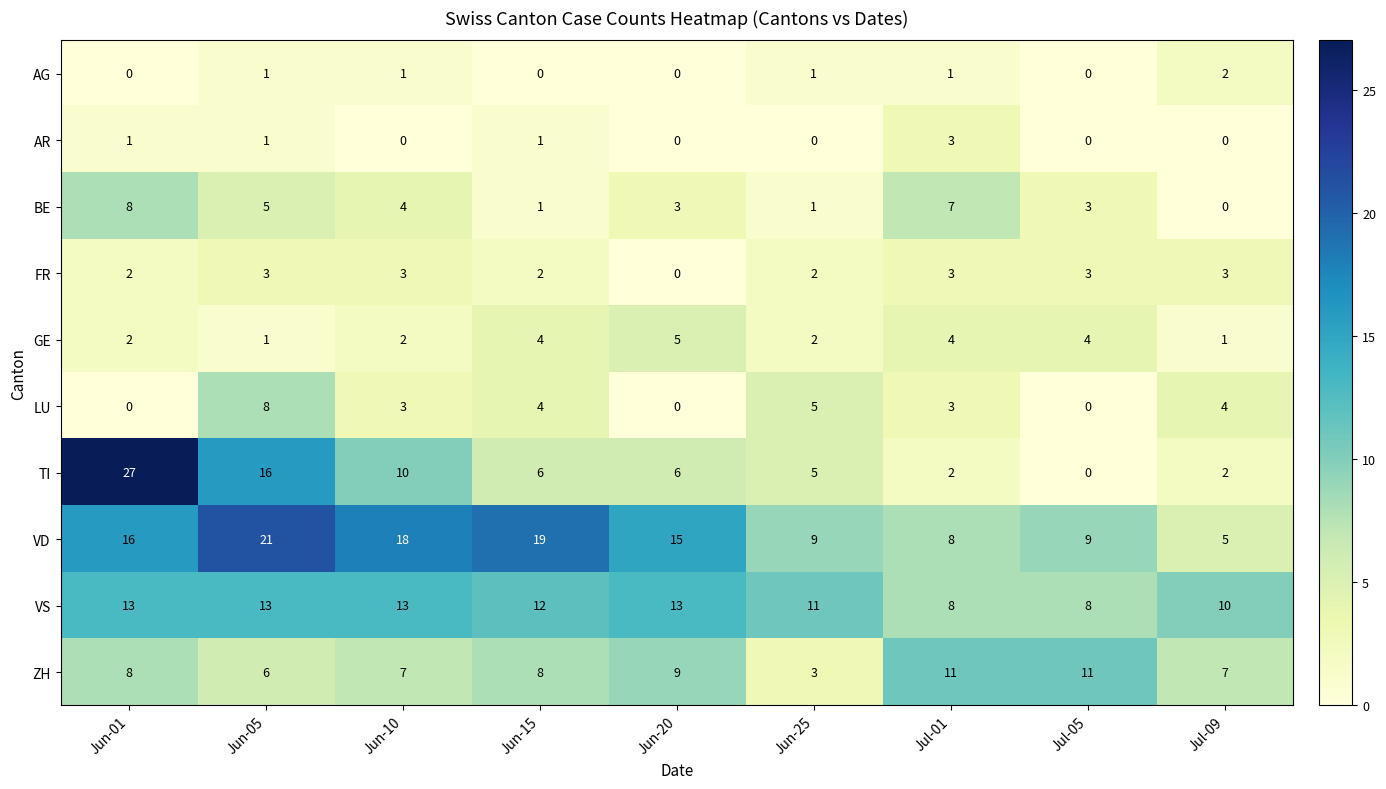

At which label does TI first exceed 6?

Jun-01